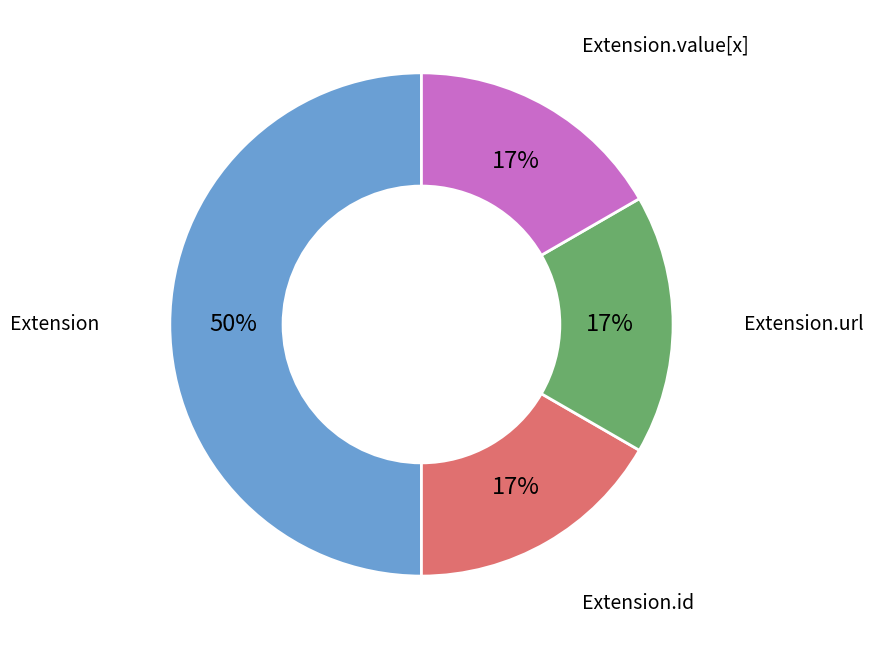

To the nearest percent, what is the difference between the largest and smallest slice percentages?

33%